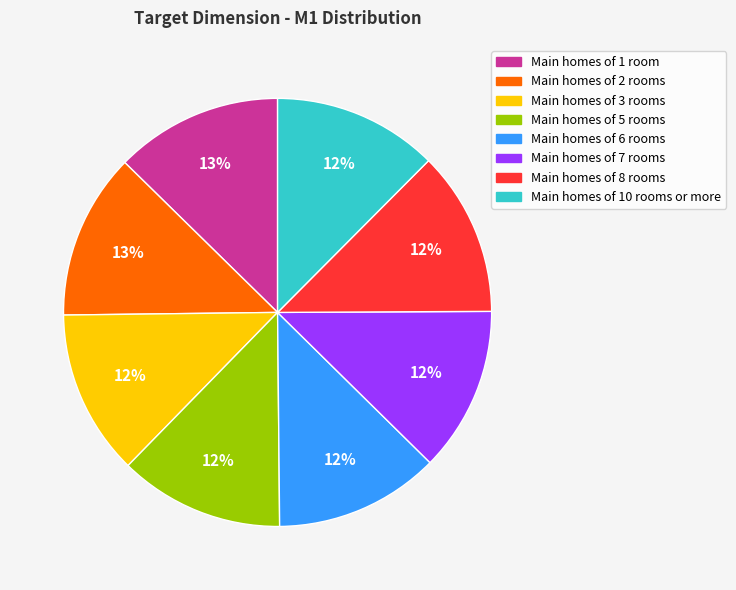

Is there a majority slice in this chart?

No